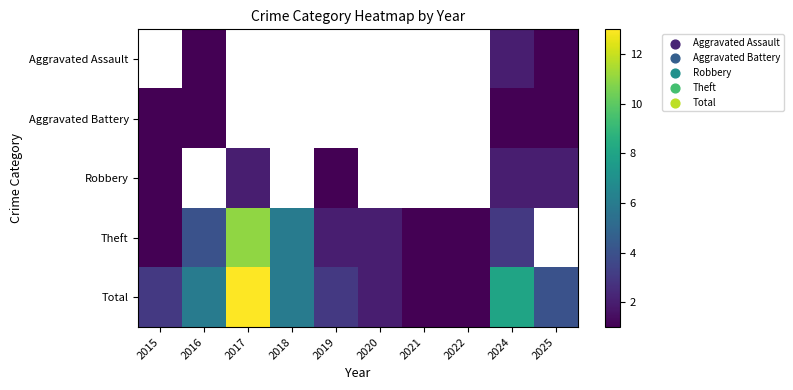

Which label corresponds to the largest value in the chart?

2017